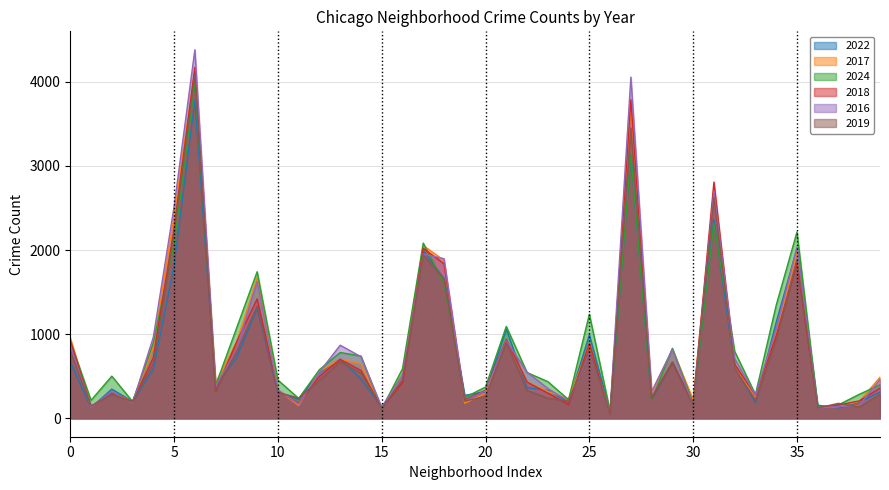

The value of 2024 at 5 is 2072. True or false?

True